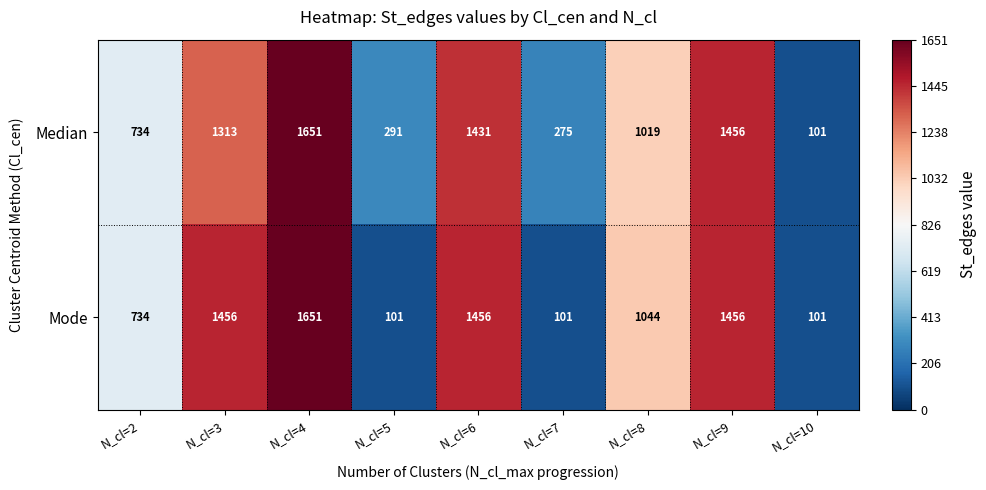

What is the greatest value displayed?

1651